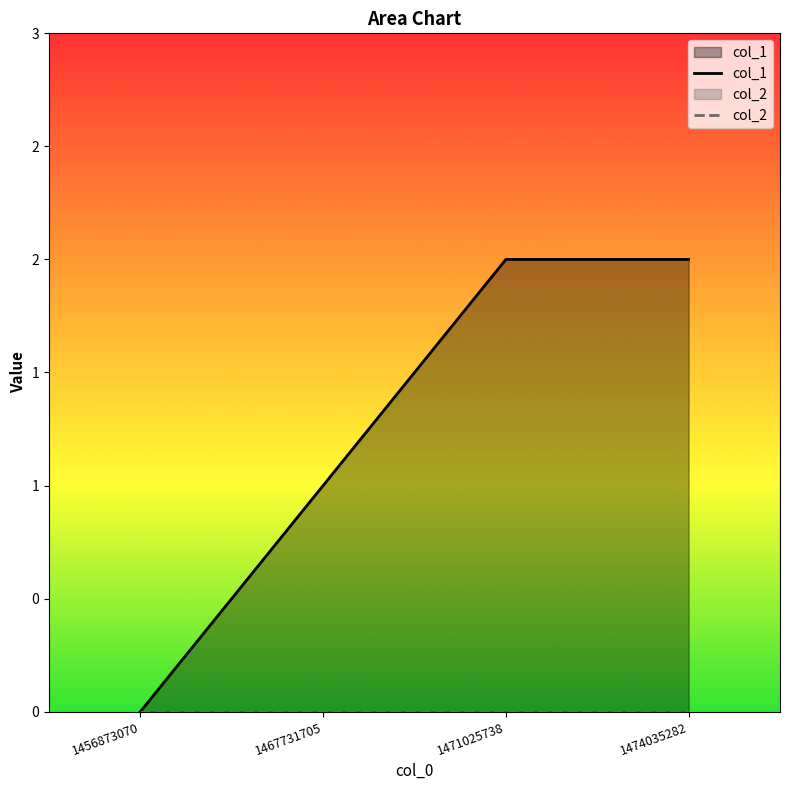

Which category has the lowest value in the col_2 series?

1456873070